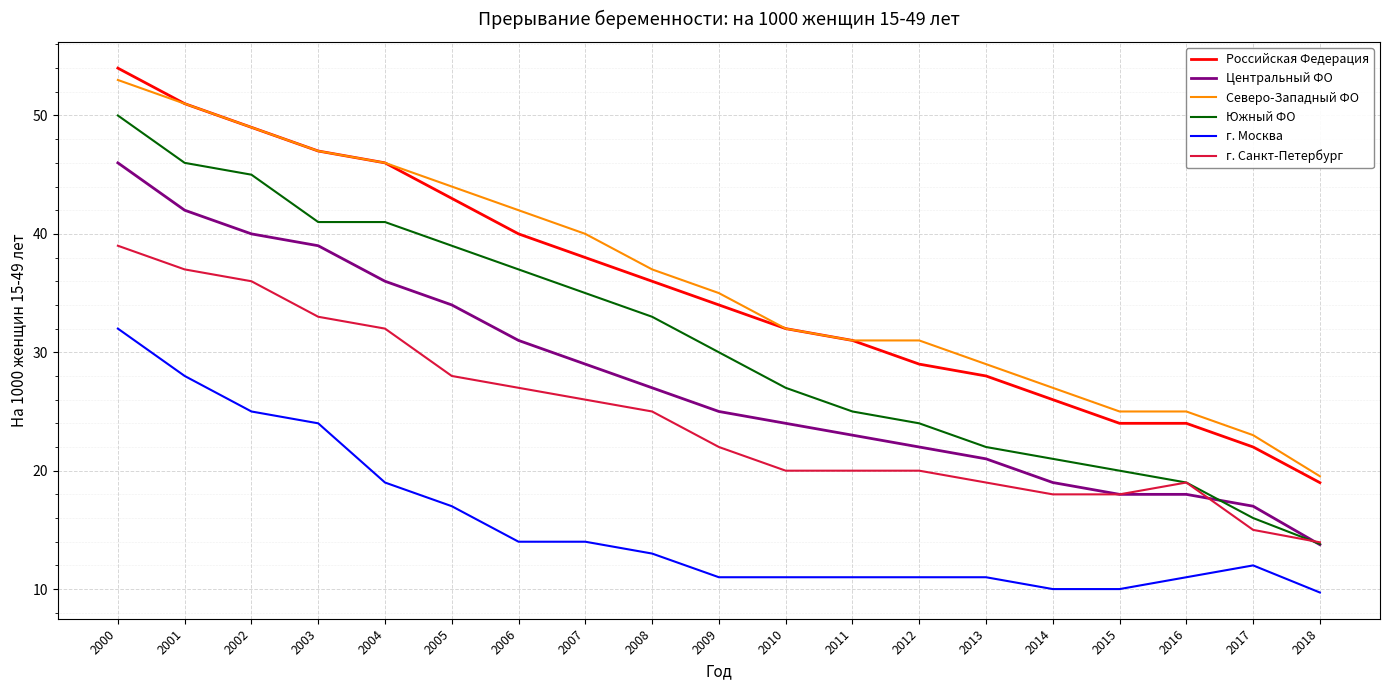

What is the sum of the Российская Федерация values at 2001 and 2016?

75.0